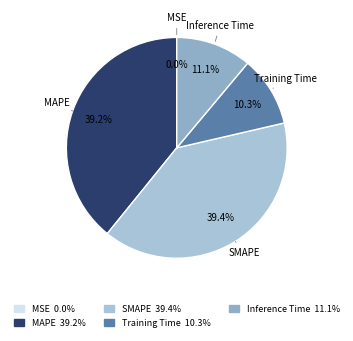

Combined, what portion of the pie is SMAPE and MAPE?

78.6%